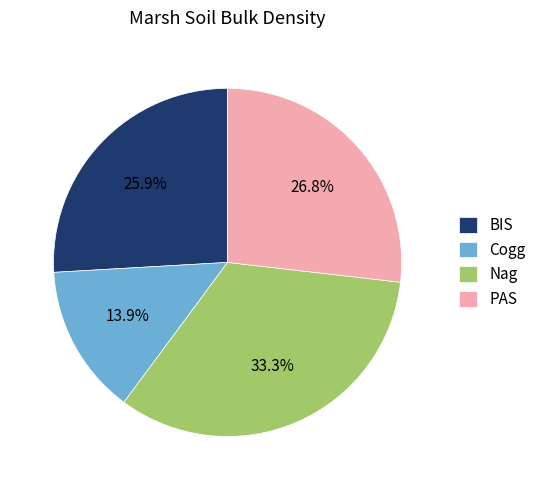

What percentage is the Nag slice, to the nearest percent?

33%